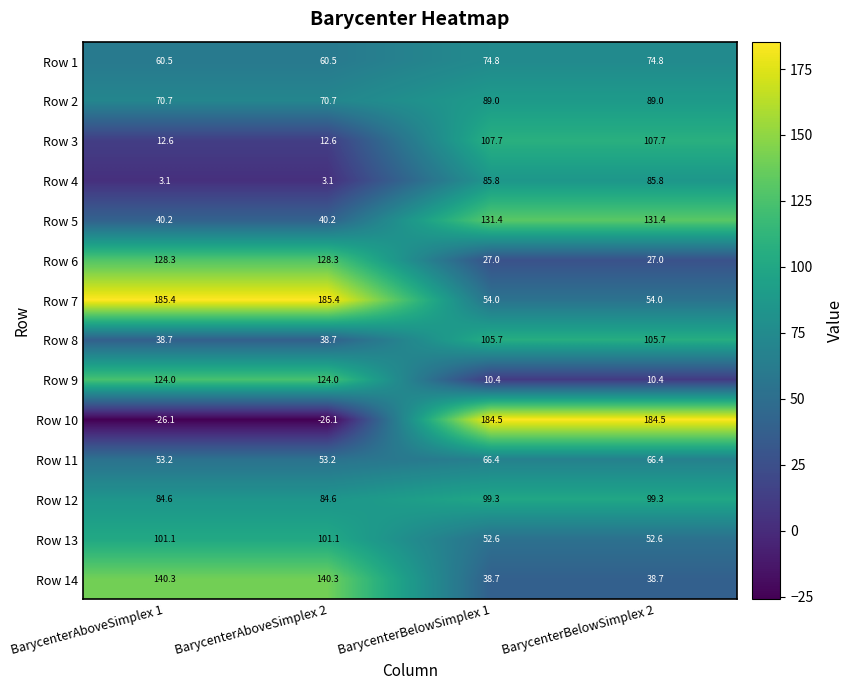

What is the minimum value for Row 6?

27.0